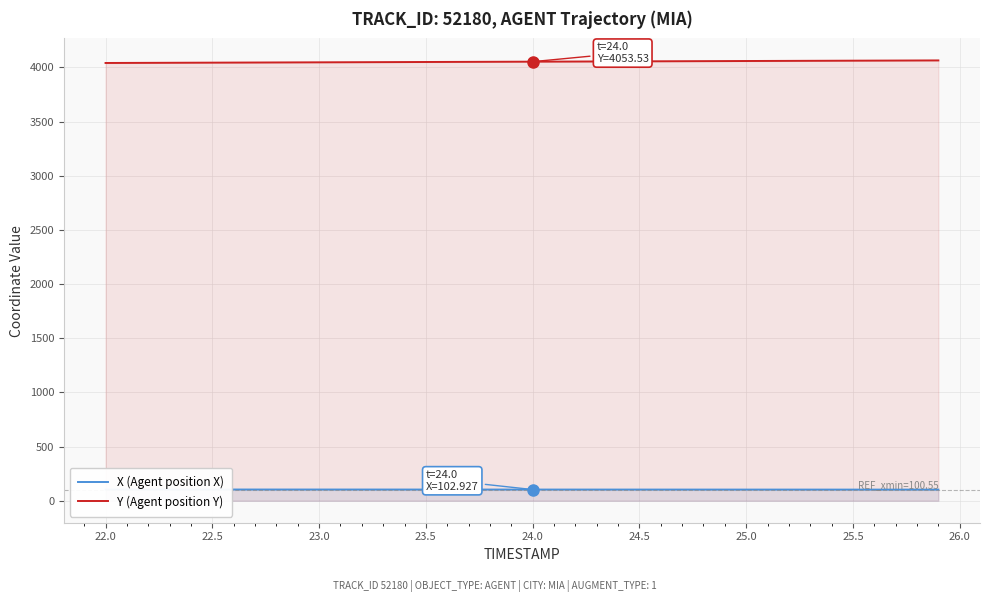

What is the maximum value shown in the chart?

4065.0